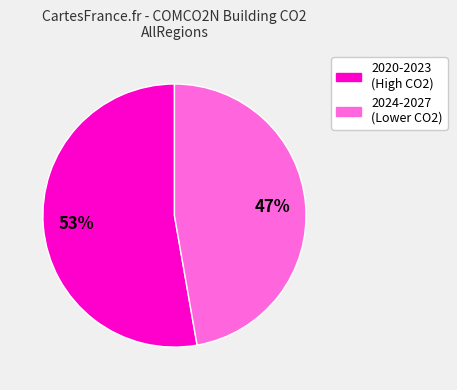

Is there any slice that represents more than half of the pie?

Yes